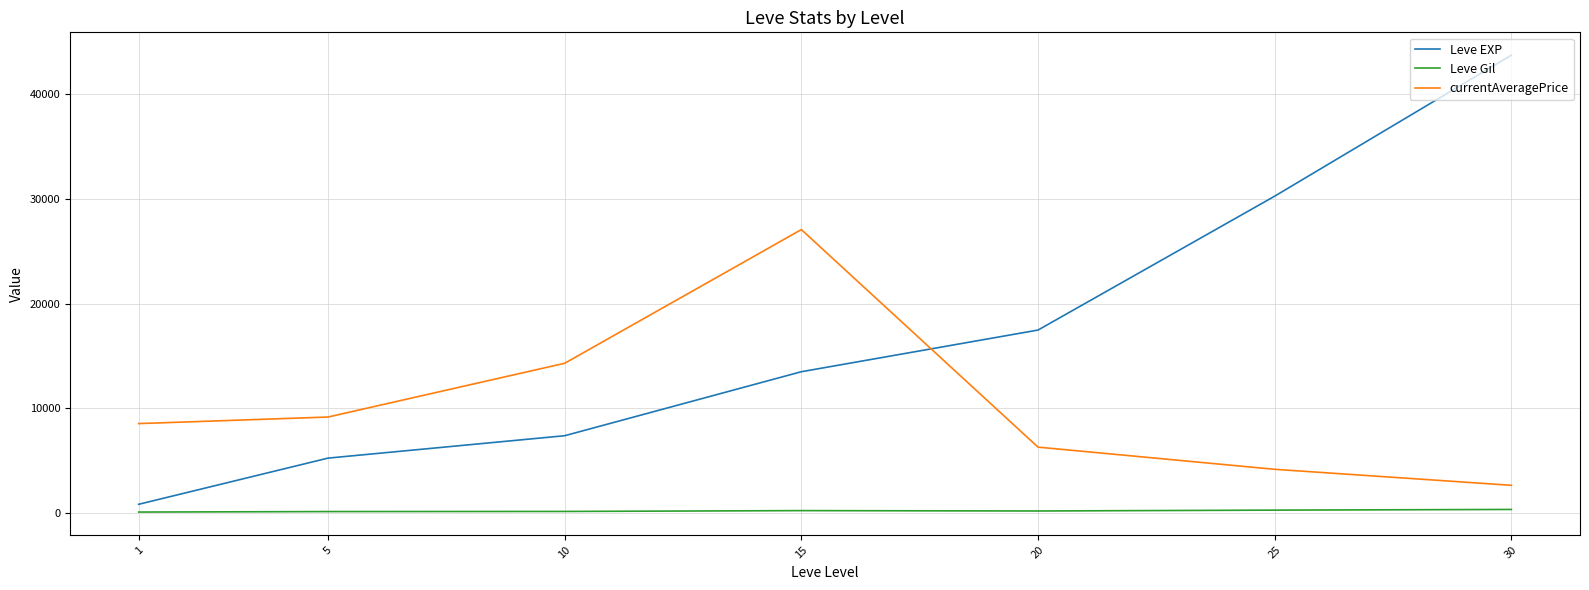

Which series has the widest spread of values?

Leve EXP